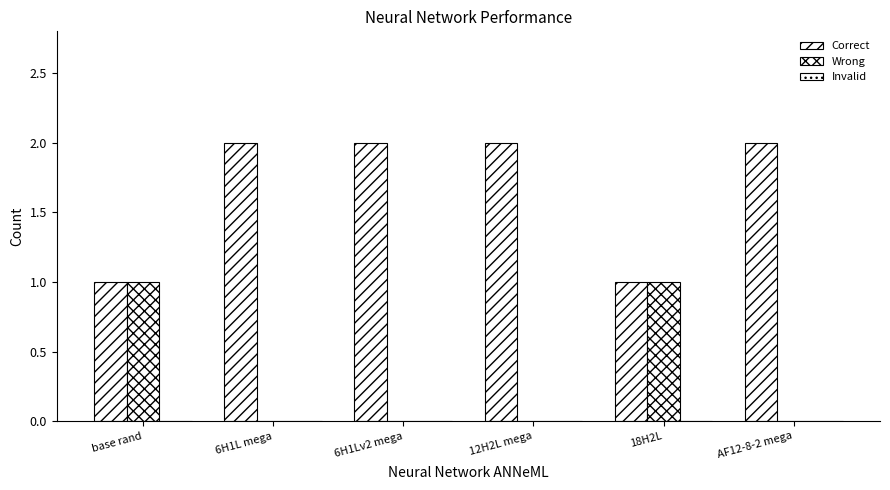

How many distinct data groups are displayed?

2